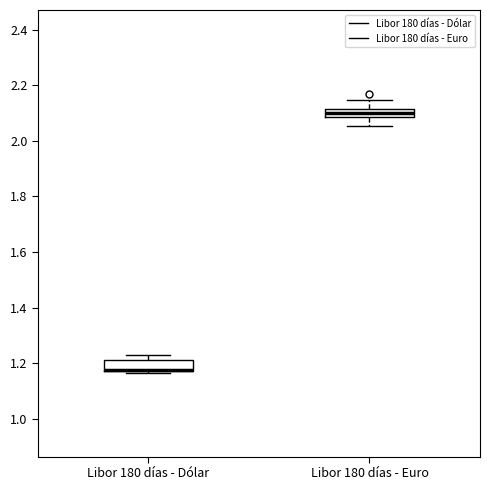

Where is the lower edge of the box for Libor 180 días - Euro on the y-axis? The values are not printed on the chart, so give them approximately, as read against the axis.

2.08